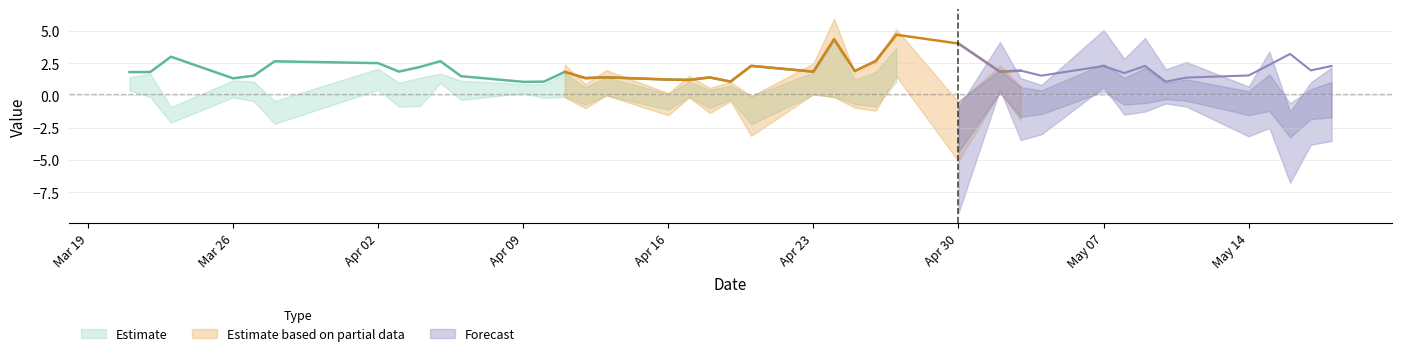

True or false: Low has a value of -0.0 at 2018-04-17.

False